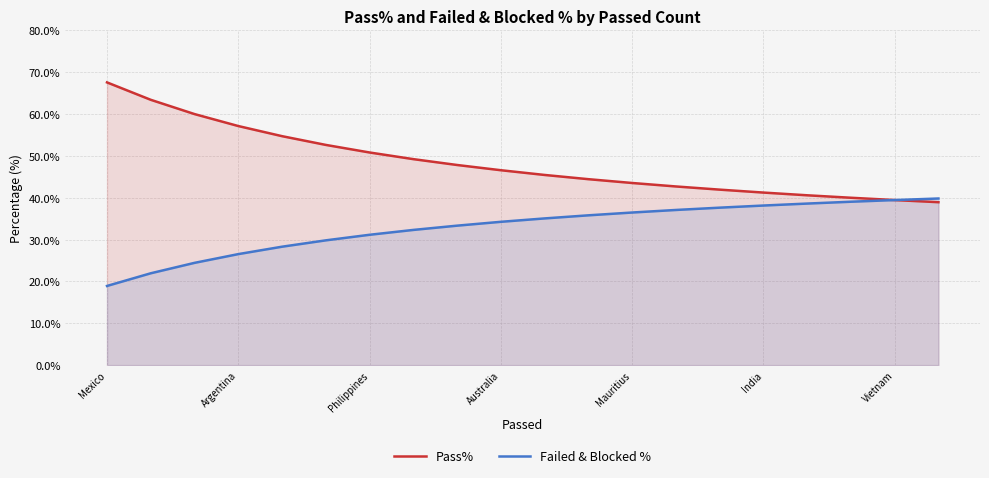

The value of Pass% at Vietnam is 39.5. True or false?

True